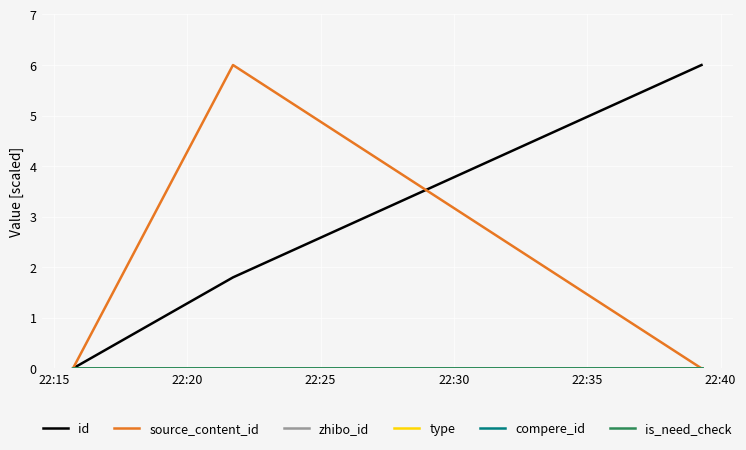

Reading left to right, list all the values displayed in this chart.

id: 0.0	1.8	6.0
source_content_id: 0.0	6.0	0.0
zhibo_id: 0.0	0.0	0.0
type: 0.0	0.0	0.0
compere_id: 0.0	0.0	0.0
is_need_check: 0.0	0.0	0.0